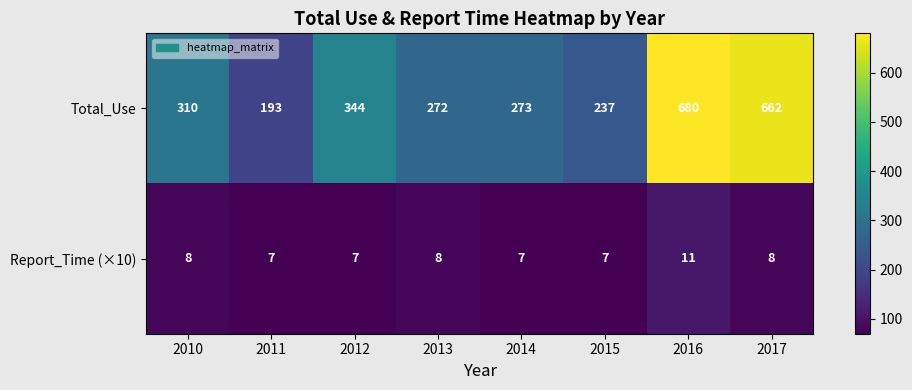

Is it true that Report_Time (×10) equals 7 at 2015?

True